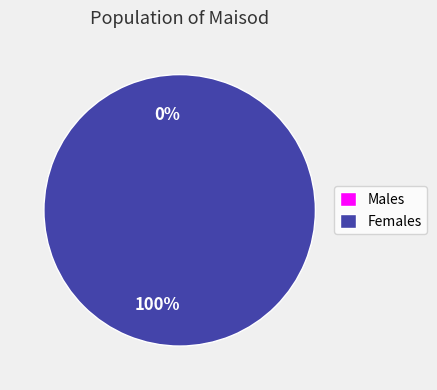

How many segments does this pie chart have?

2